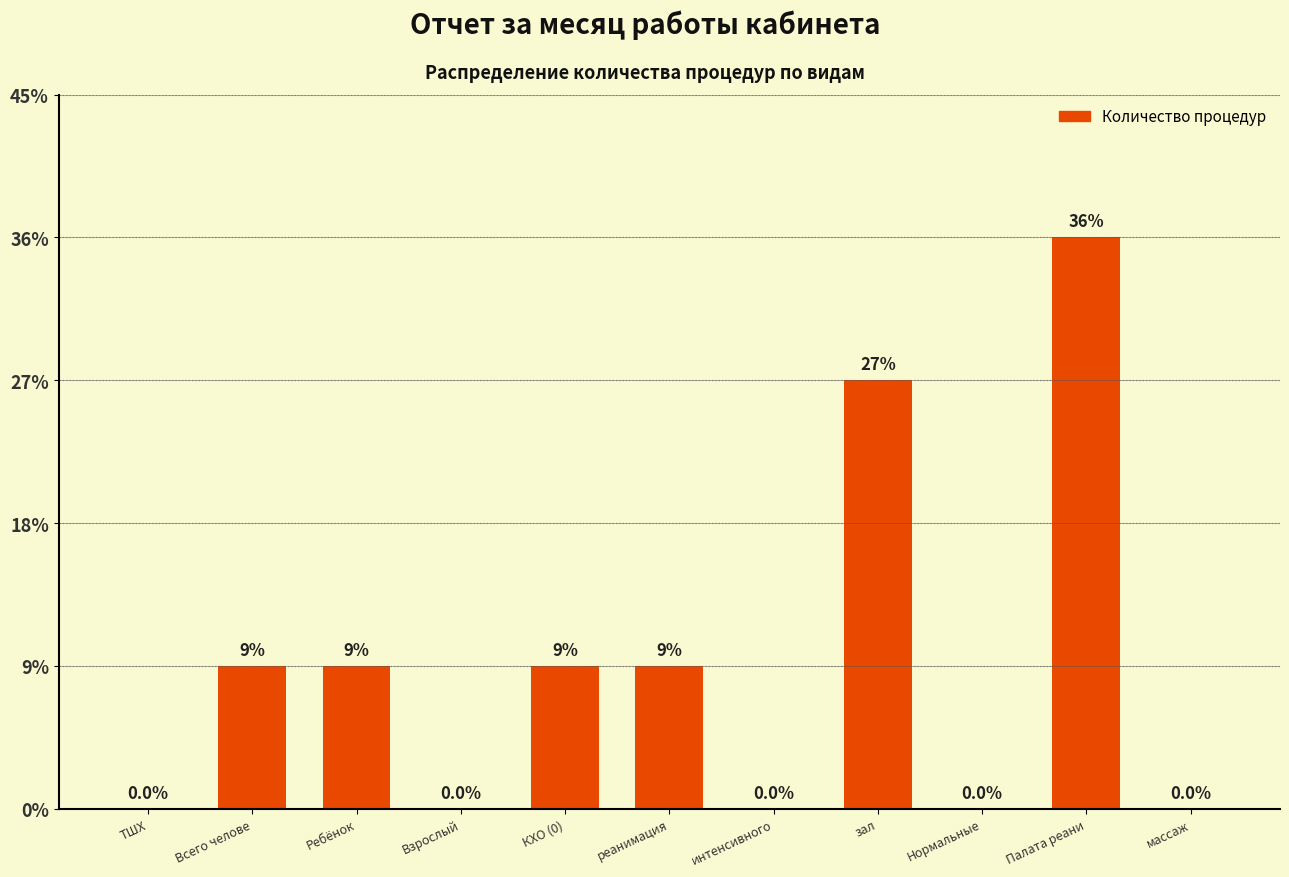

Are the bars horizontal?

No